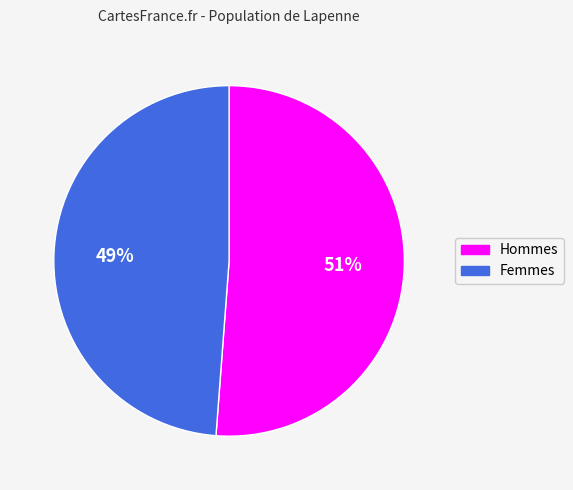

What percentage is the Femmes slice, to the nearest percent?

49%